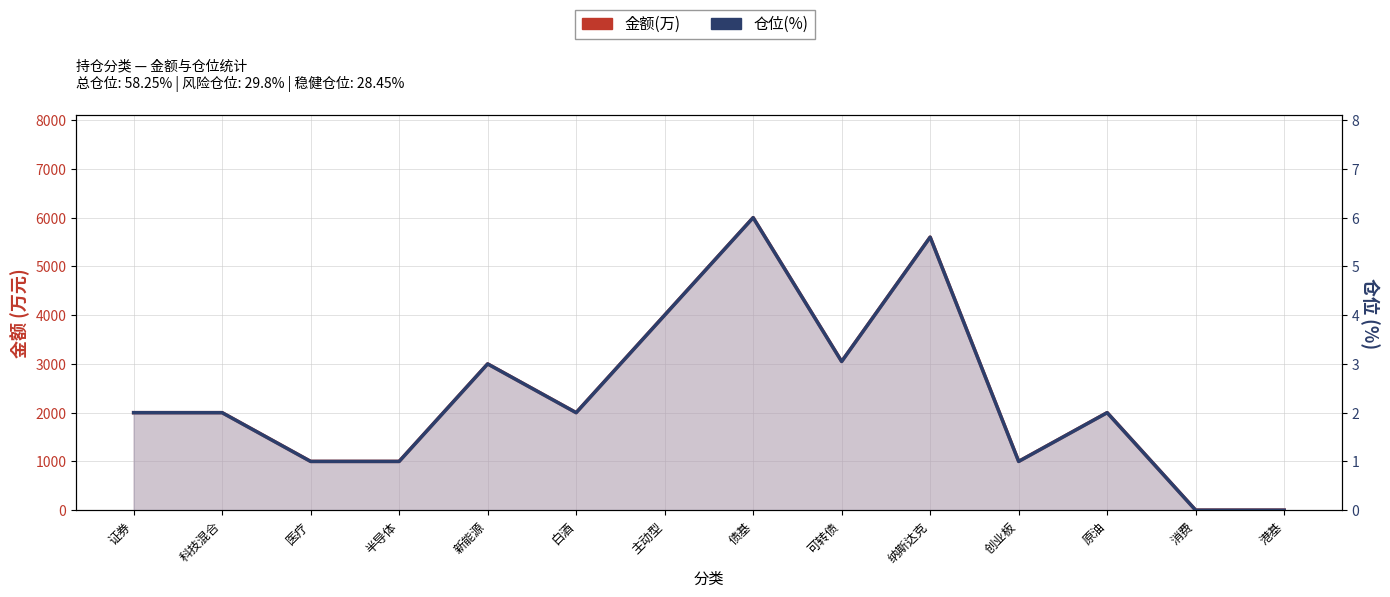

Which series has the largest range (max minus min)?

金额(万)